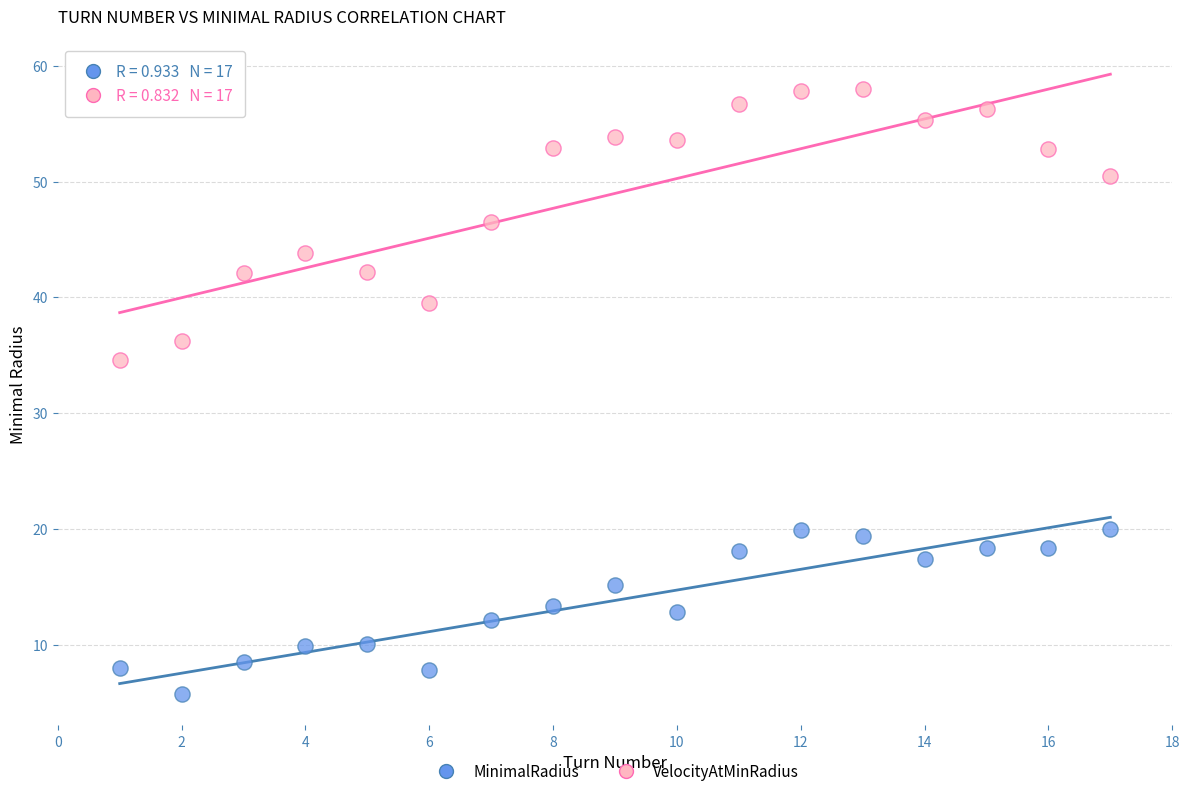

Across all data points, what is the range of Y values (max minus min)?

52.3